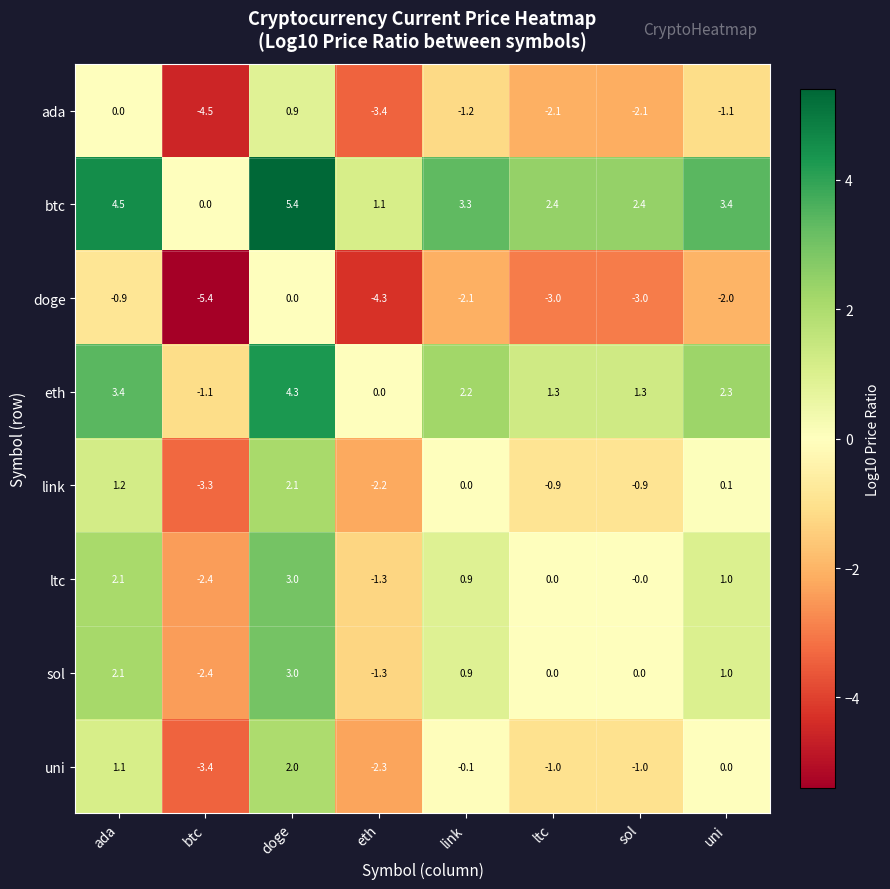

What is the sum of all doge values?

-20.7